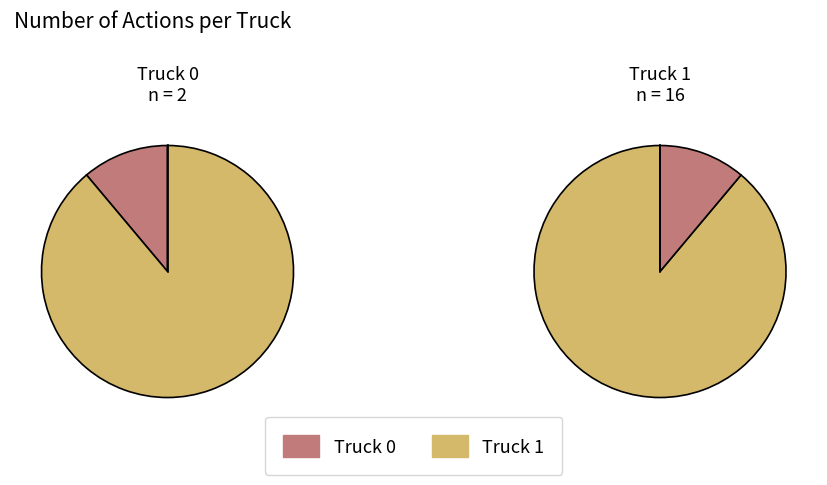

Count the number of slices in the pie.

2